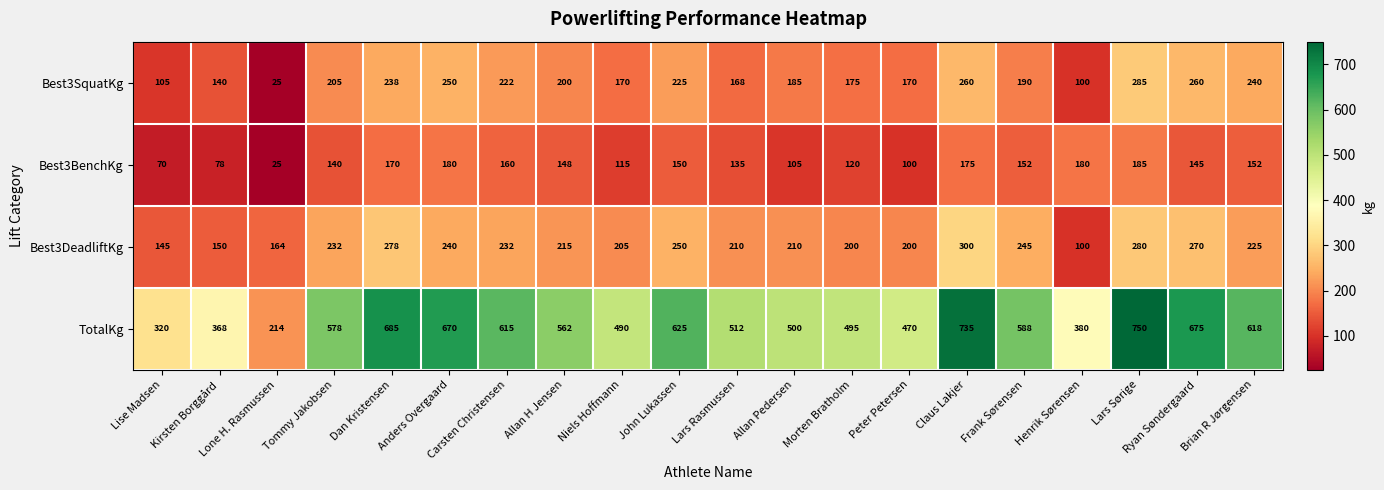

How many series are shown in this chart?

4